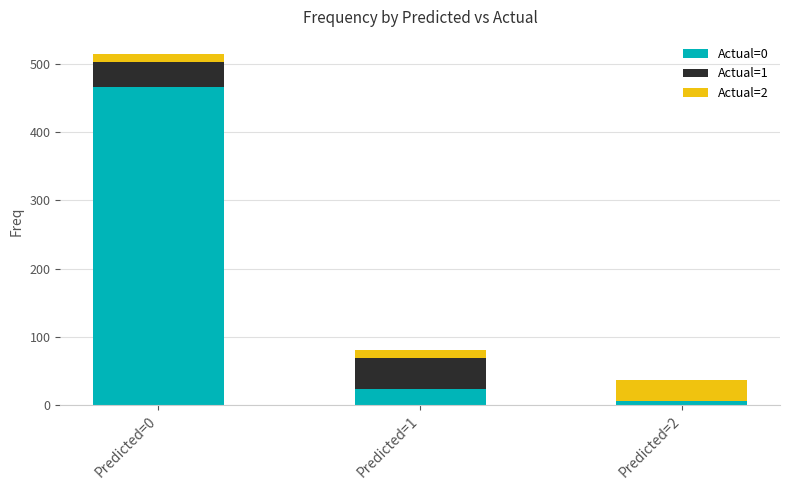

At which category is the sum across all series the highest?

Predicted=0